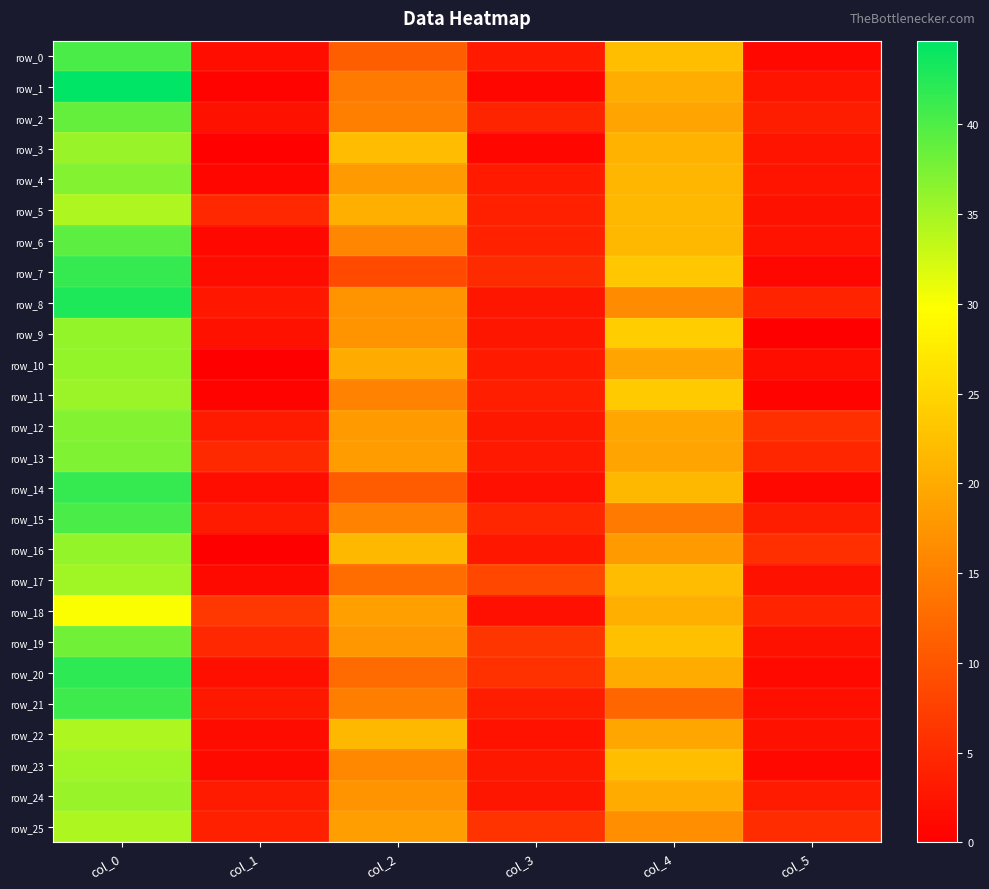

Between col_3 and col_4, which series saw the biggest shift?

row_9